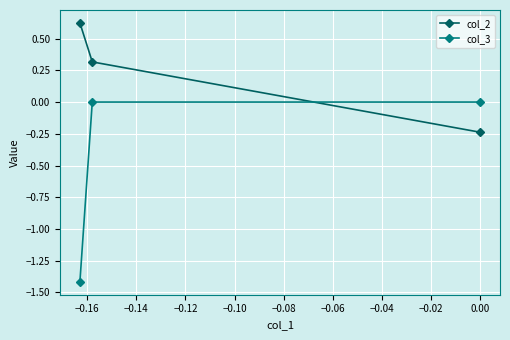

What is the average value of the col_3 series?

-0.5